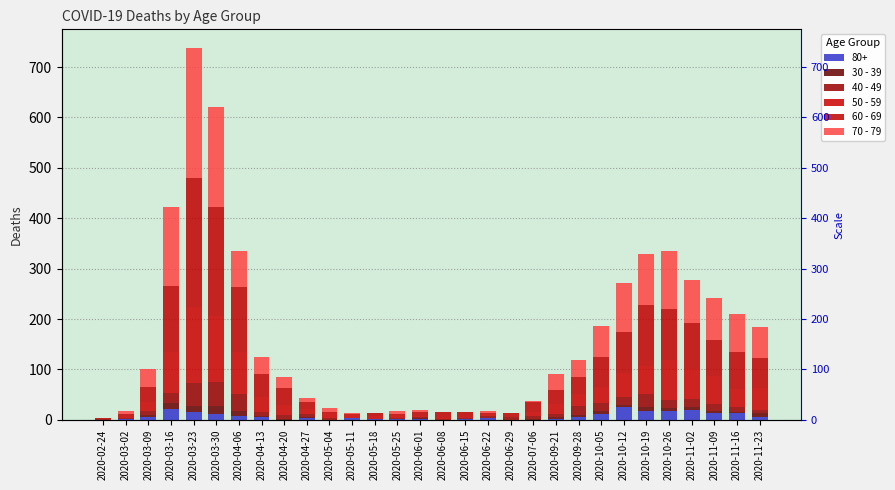

What is the average value of the 30 - 39 series?

4